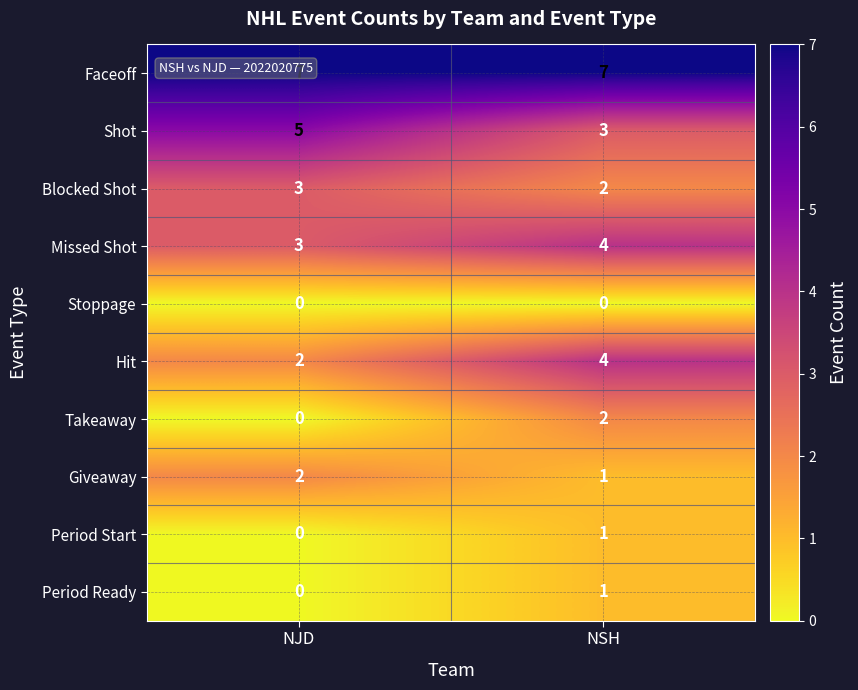

What is the sum of the Blocked Shot values at NJD and NSH?

5